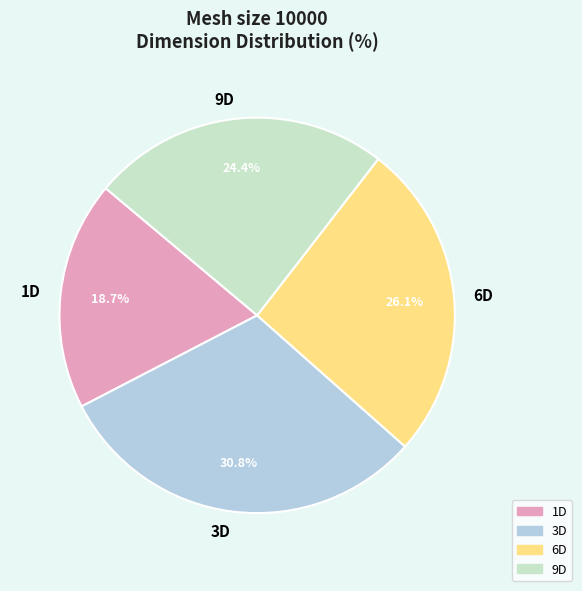

Is the sum of 1D and 6D greater than half?

No